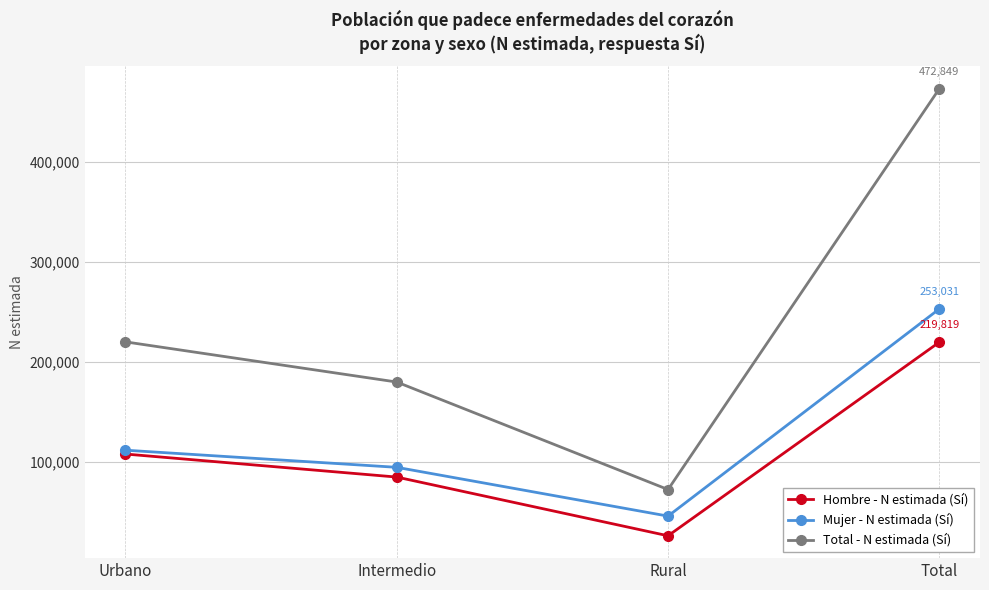

At which label does Mujer - N estimada (Sí) reach its minimum?

Rural